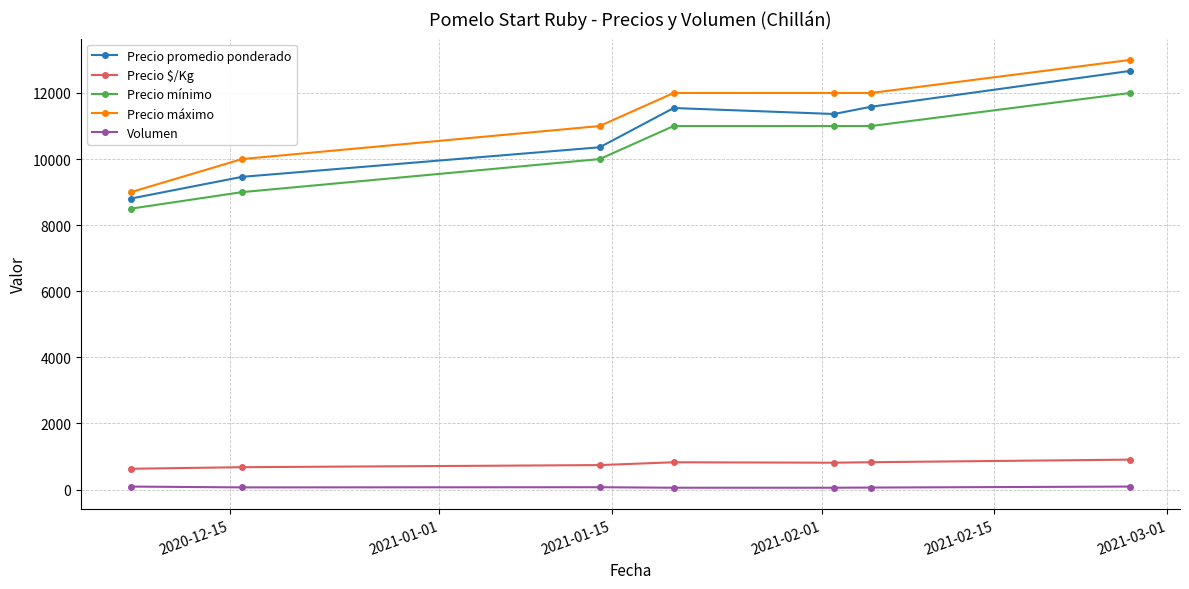

What is the minimum value shown in the chart?

55